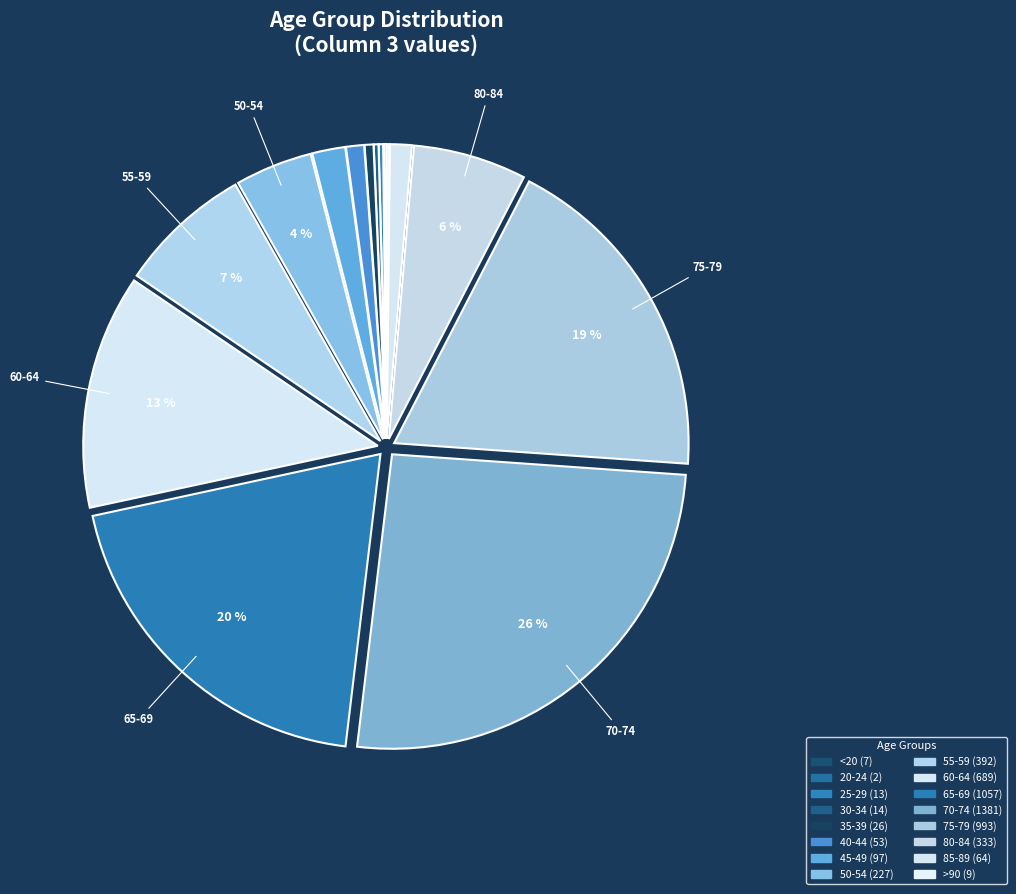

How many slices are in this pie chart?

16